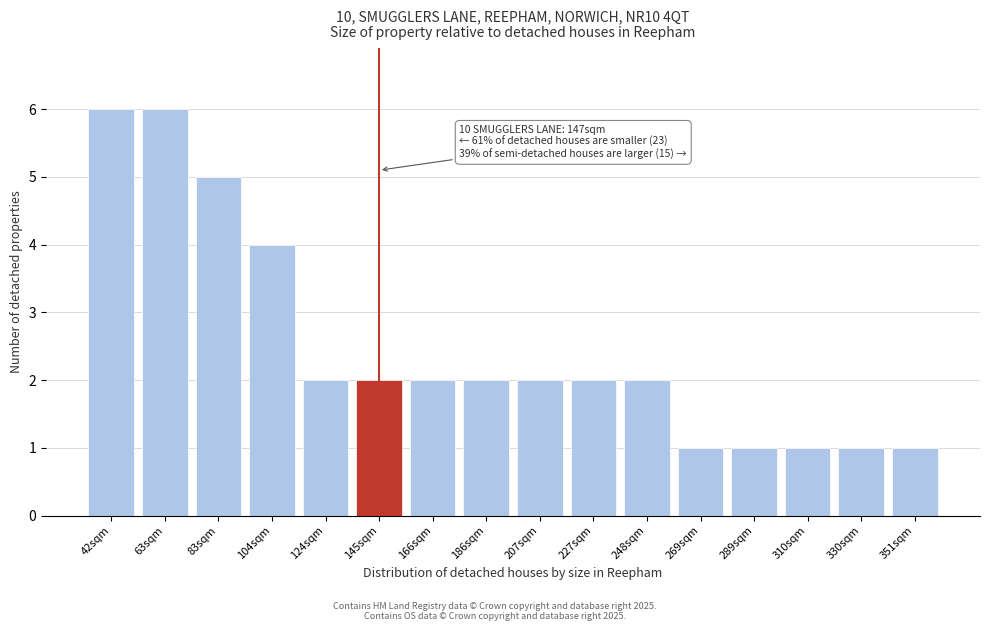

Reading left to right, extract all data points from this chart.

42sqm=6	63sqm=6	83sqm=5	104sqm=4	124sqm=2	145sqm=2	166sqm=2	186sqm=2	207sqm=2	227sqm=2	248sqm=2	269sqm=1	289sqm=1	310sqm=1	330sqm=1	351sqm=1